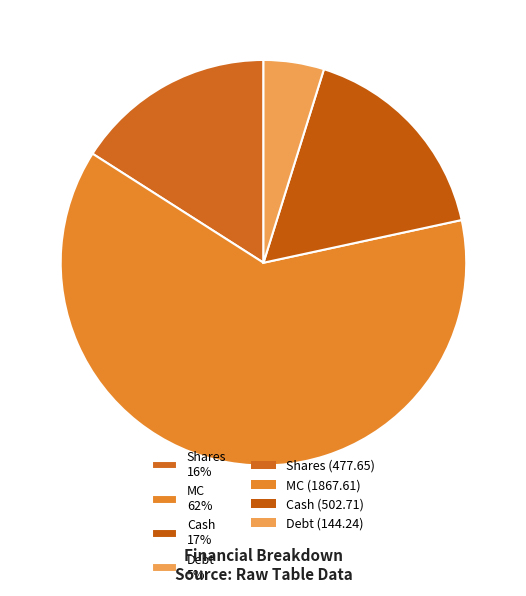

Which category has the biggest portion of the pie?

MC